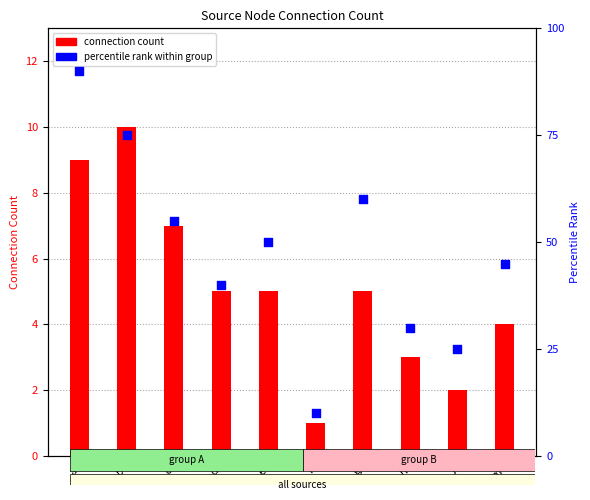

Which series has the largest total across all categories?

percentile rank within group